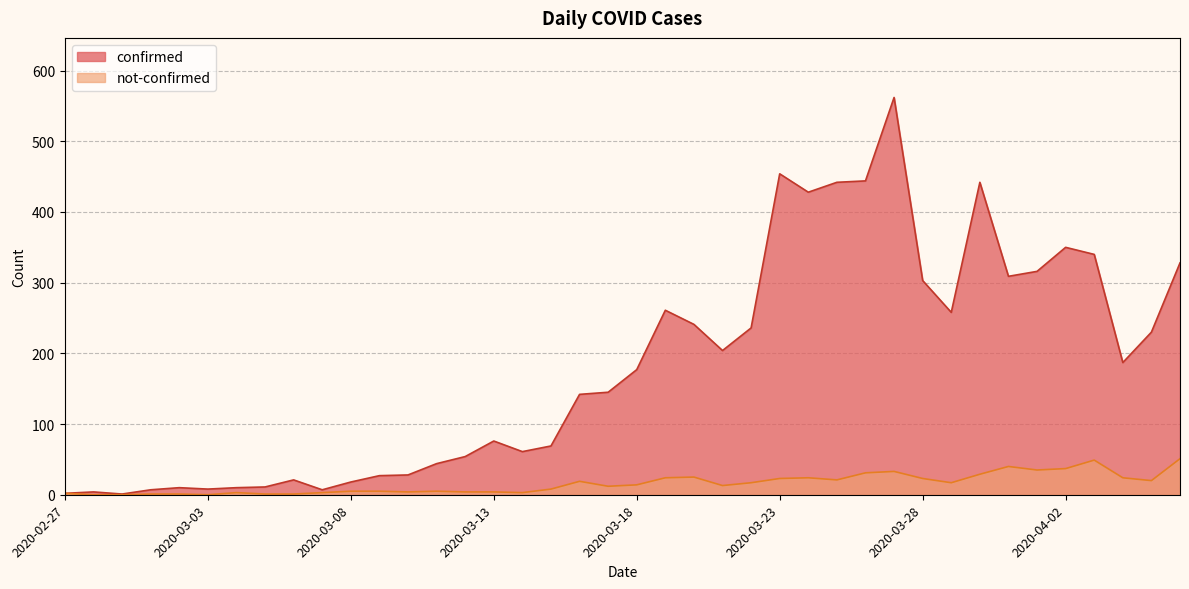

What is the label of the 29th point from the right?

2020-03-09